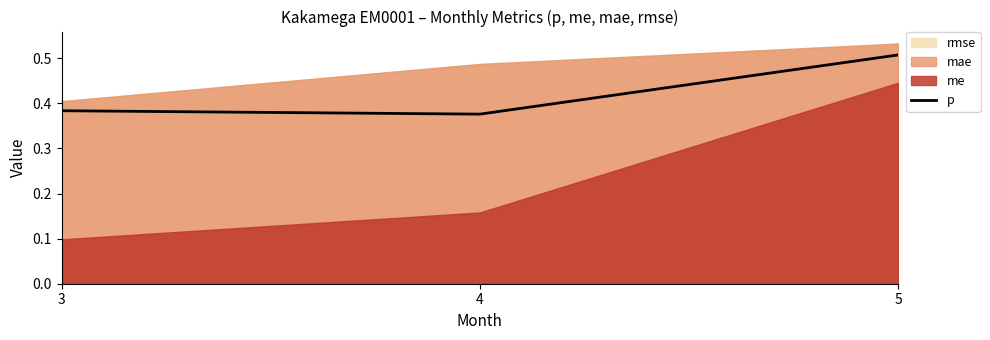

List the labels in order of value, largest first.

5, 3, 4